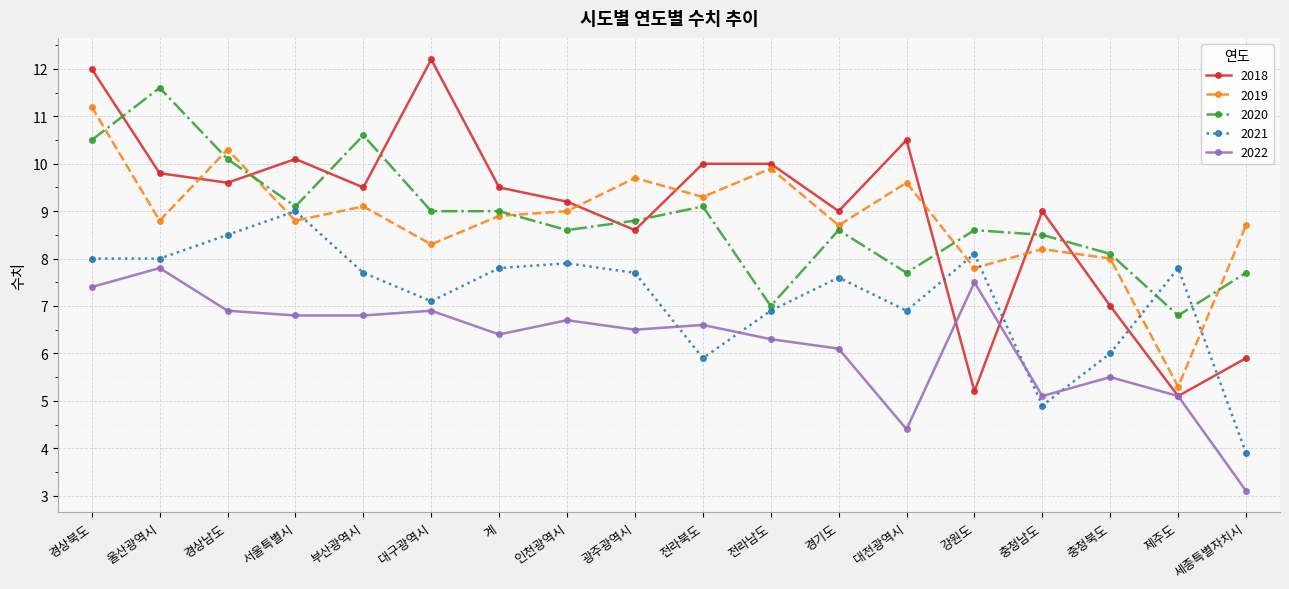

The value of 2020 at 인천광역시 is 8.6. True or false?

True